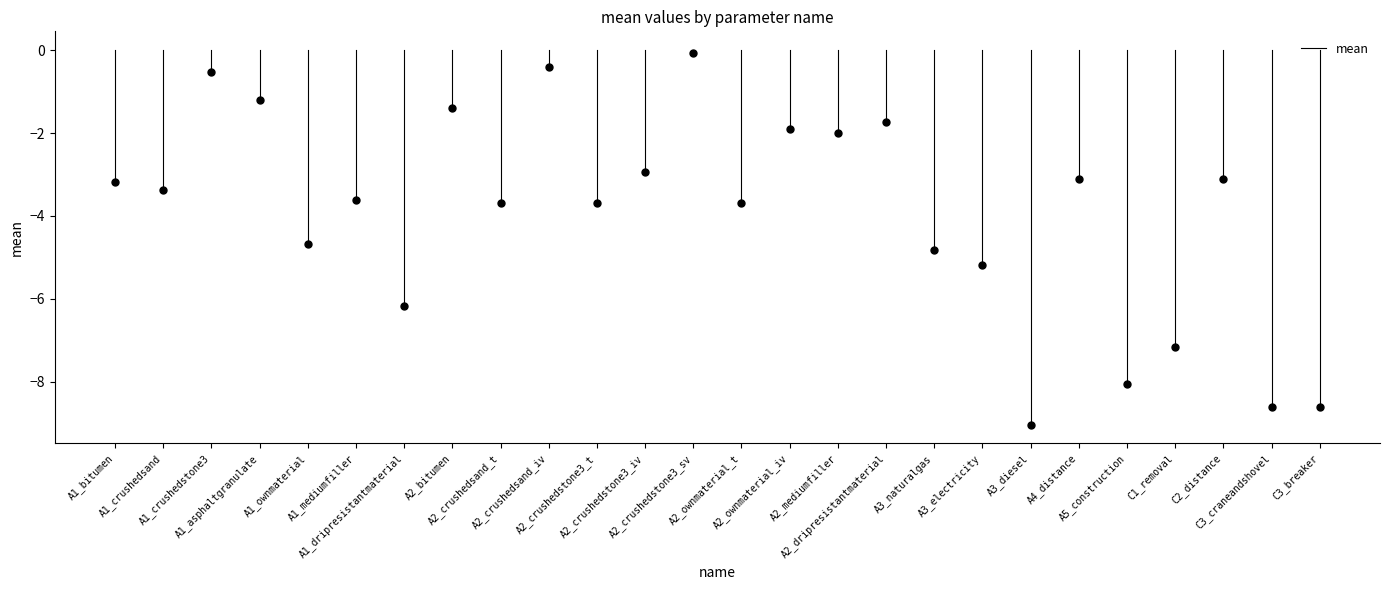

Between A1_crushedsand and A1_bitumen, which is larger?

A1_bitumen